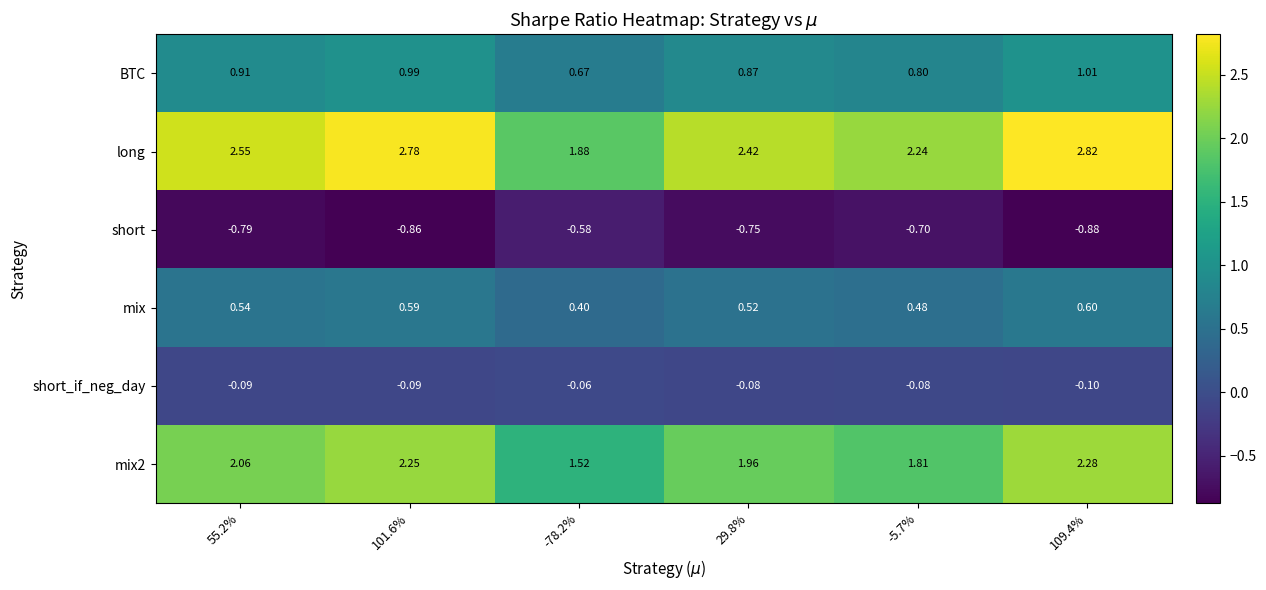

Which series has the widest spread of values?

long